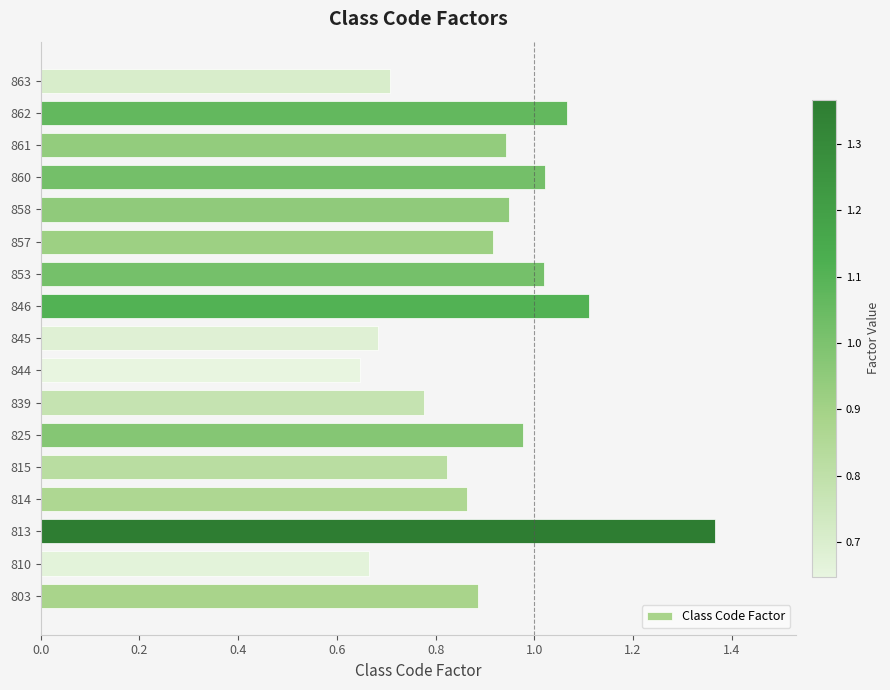

What is the change in value from 857 to 860?

+0.1